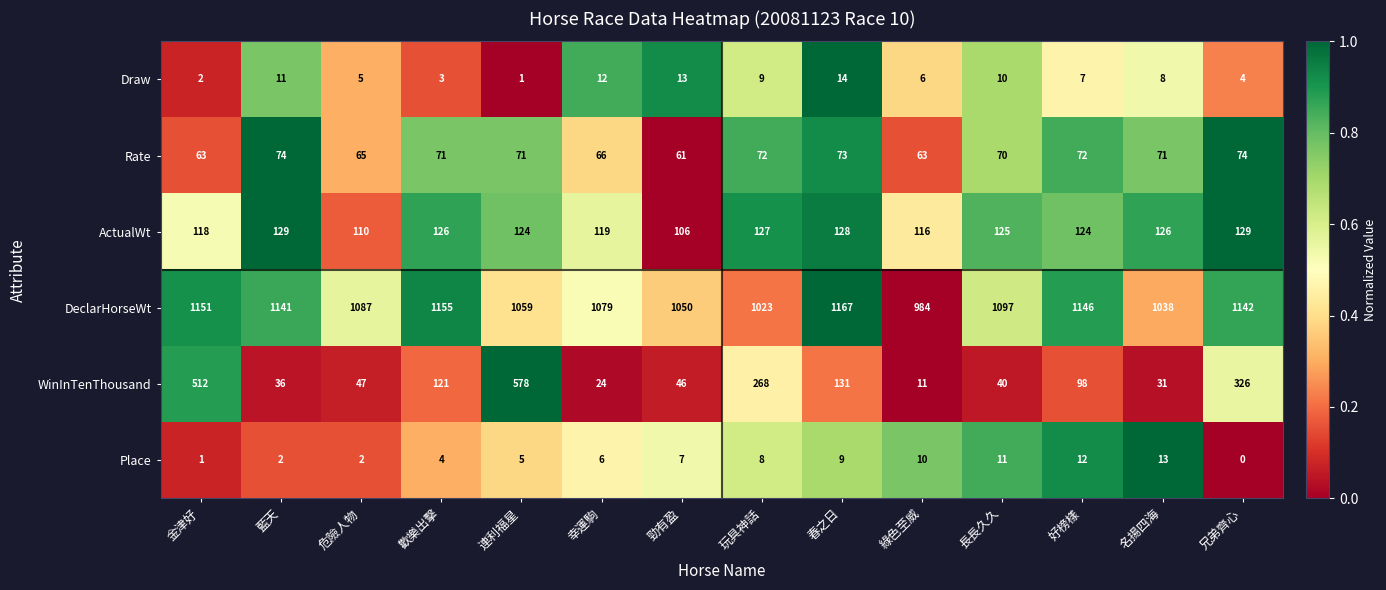

Which series has the largest total across all categories?

DeclarHorseWt